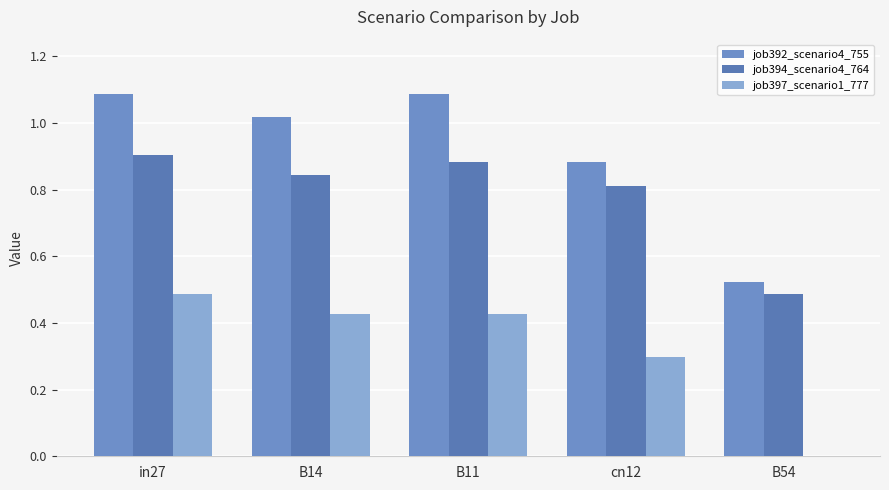

Rank the series at cn12 from highest to lowest value.

job392_scenario4_755, job394_scenario4_764, job397_scenario1_777